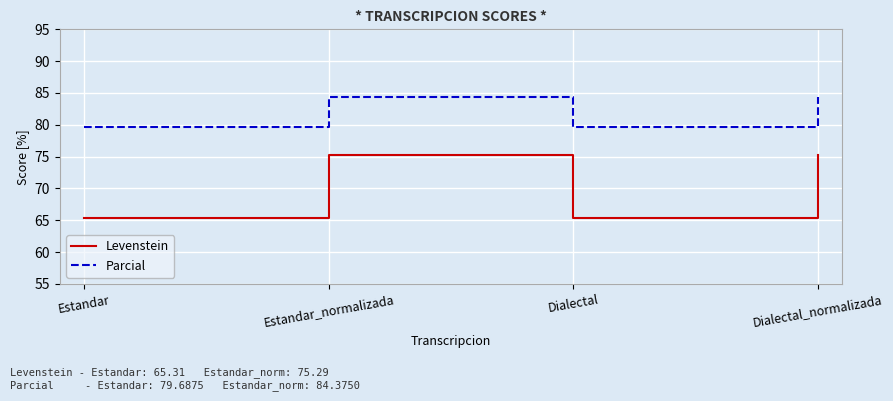

What position from the left is Dialectal?

3